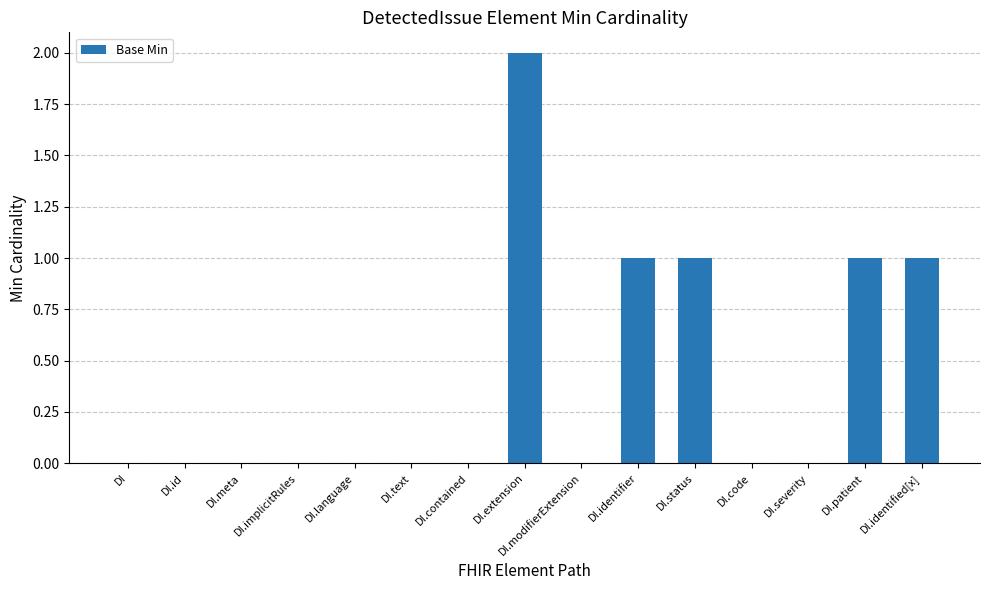

The chart shows a value of -1 at DI.modifierExtension. True or false?

False